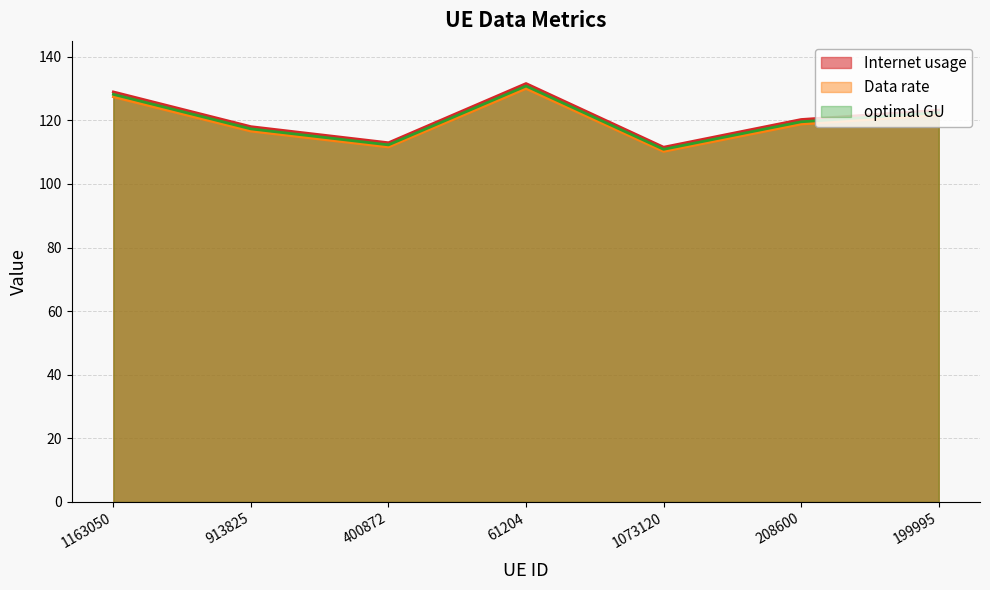

At which category is the sum across all series the highest?

61204